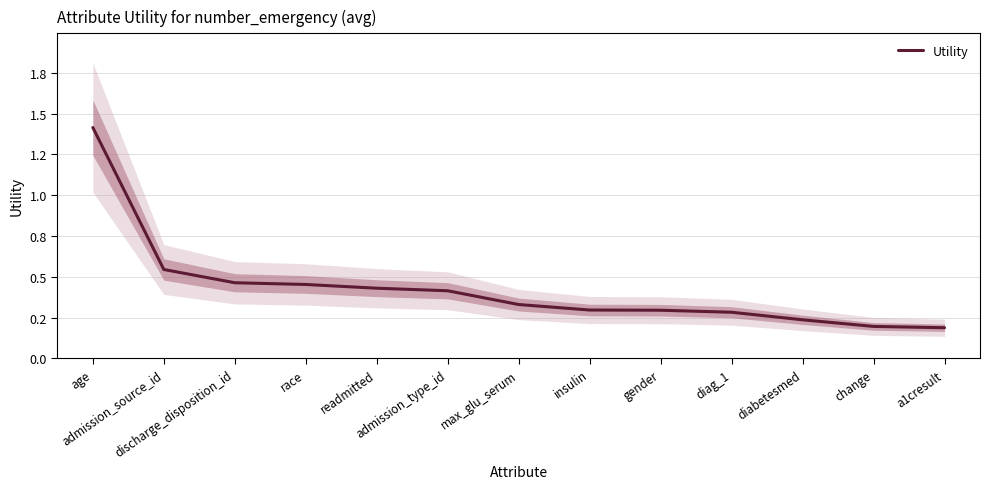

Rank the categories by value from lowest to highest.

a1cresult, change, diabetesmed, diag_1, gender, insulin, max_glu_serum, admission_type_id, readmitted, race, discharge_disposition_id, admission_source_id, age